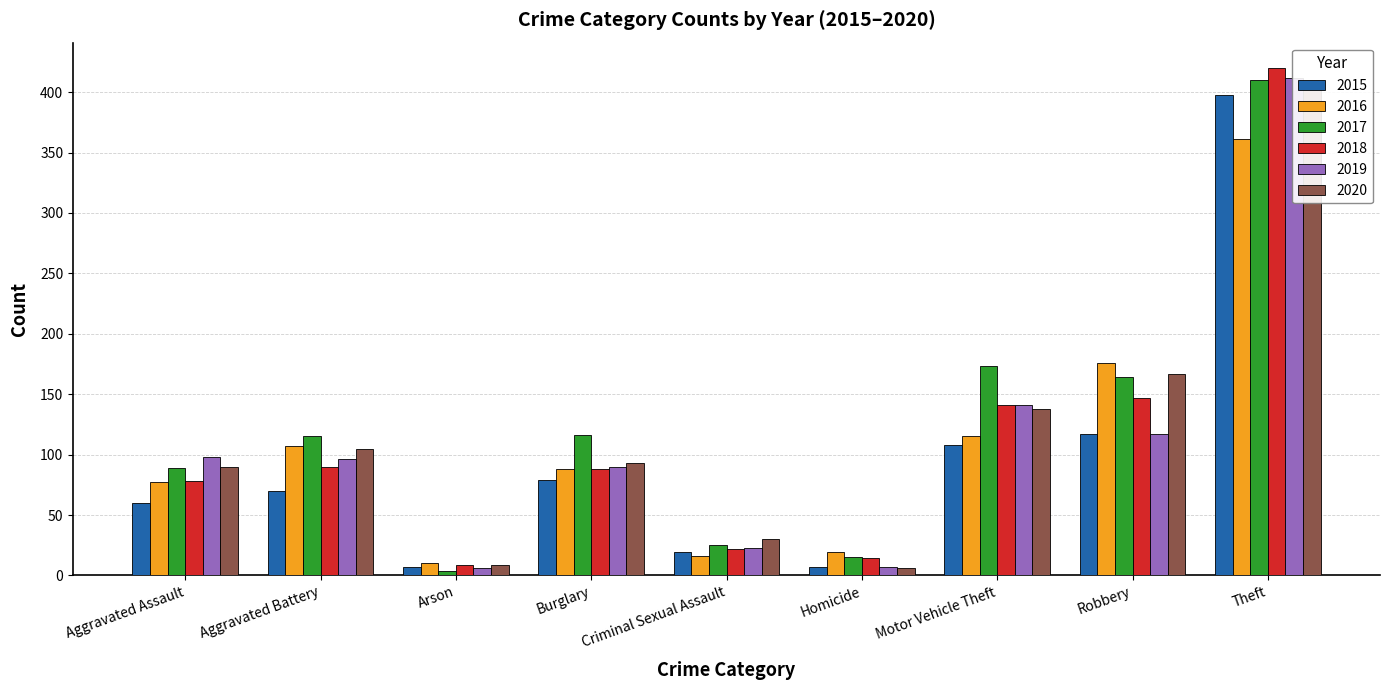

How many series are shown in this chart?

6